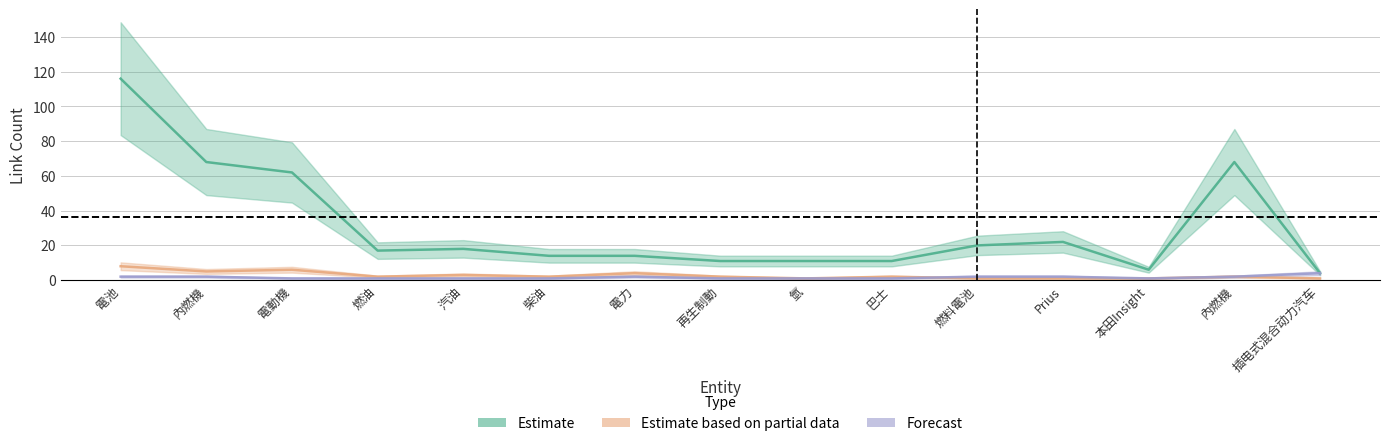

How many values in the Estimate series exceed 17?

7